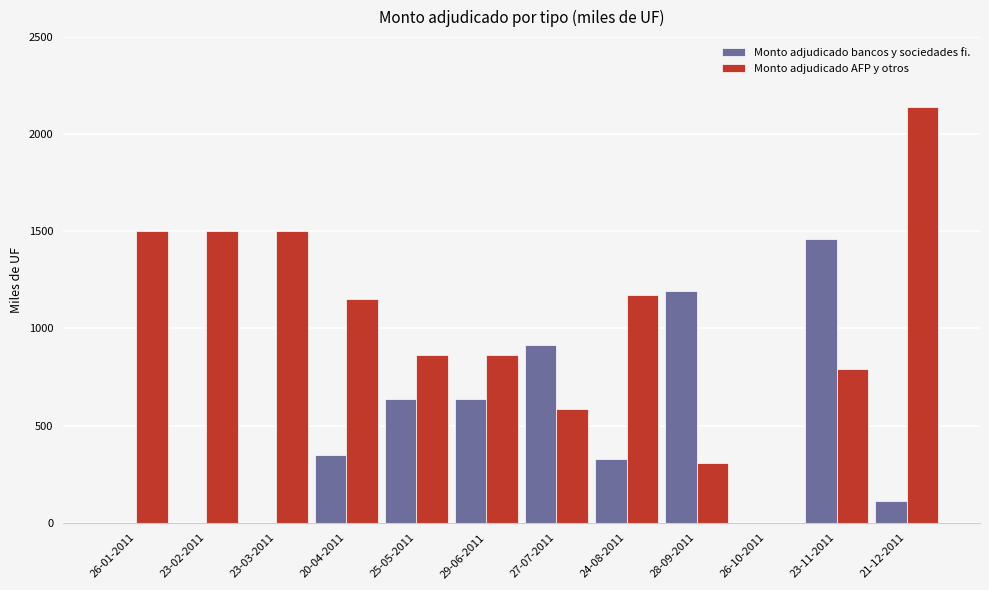

How many groups of bars are there?

12